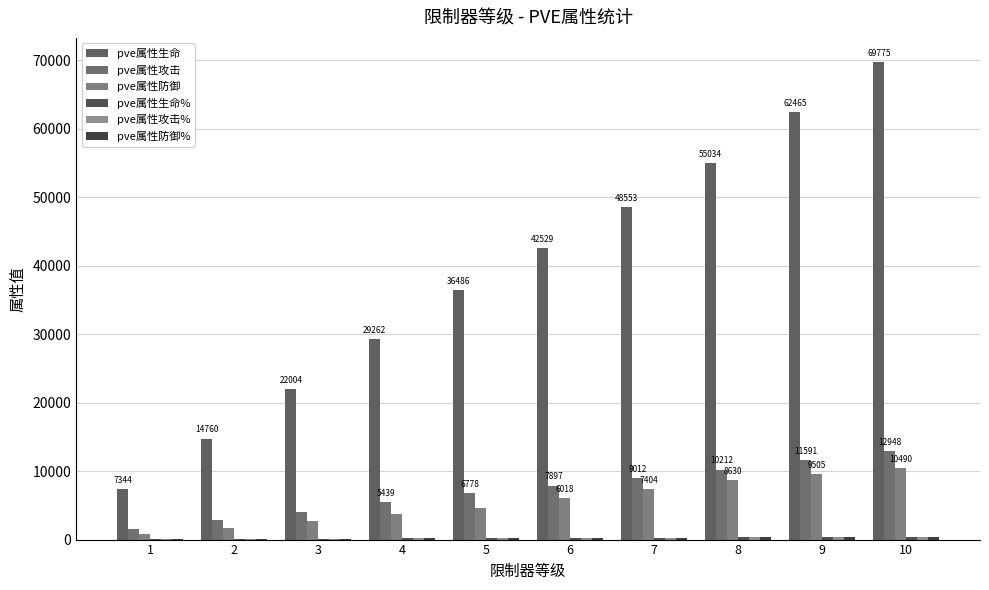

List the series in order of their peak value, highest first.

pve属性生命, pve属性攻击, pve属性防御, pve属性生命%, pve属性攻击%, pve属性防御%